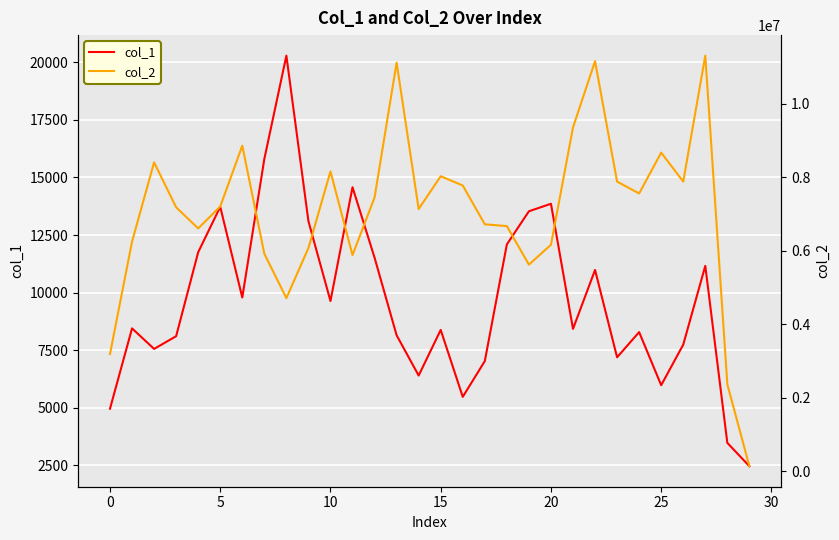

True or false: col_2 has more than 2 points higher than both neighbors.

True